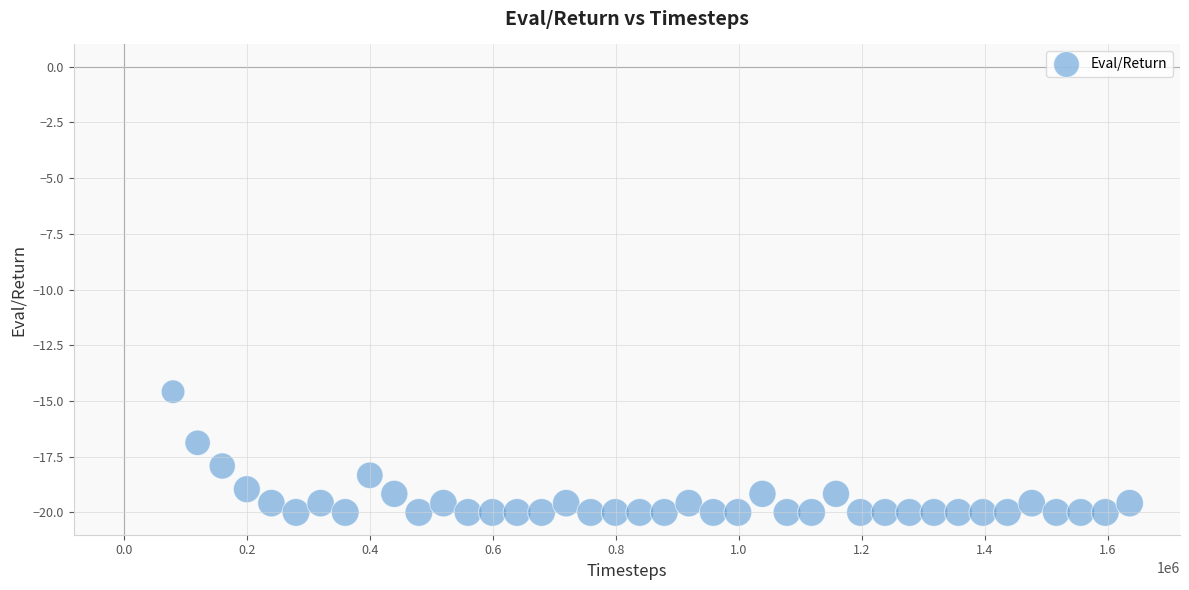

What is the range of Y values (max minus min)?

5.4